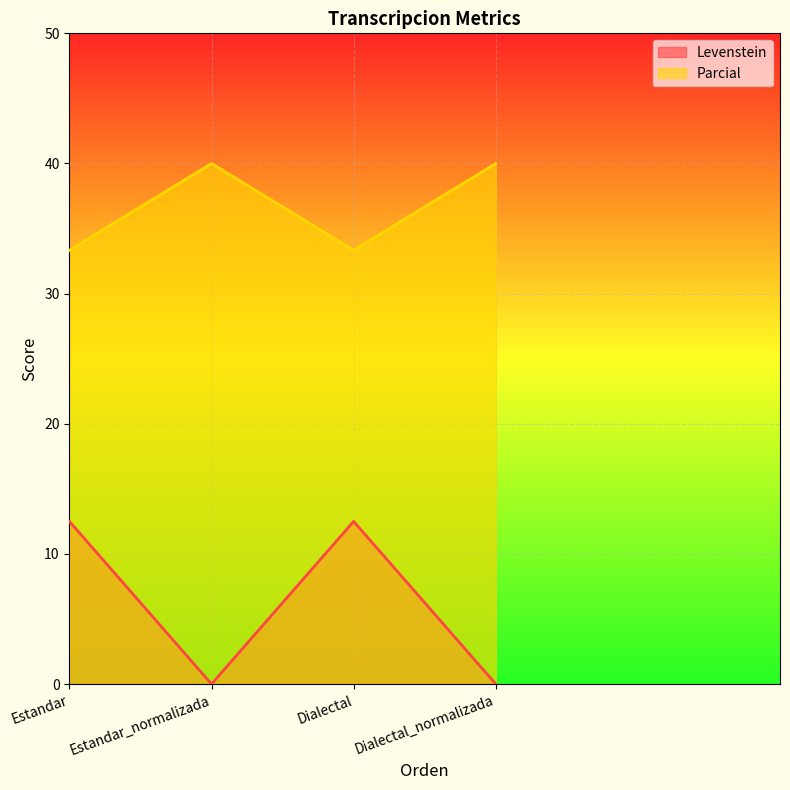

What is the maximum value shown in the chart?

40.0